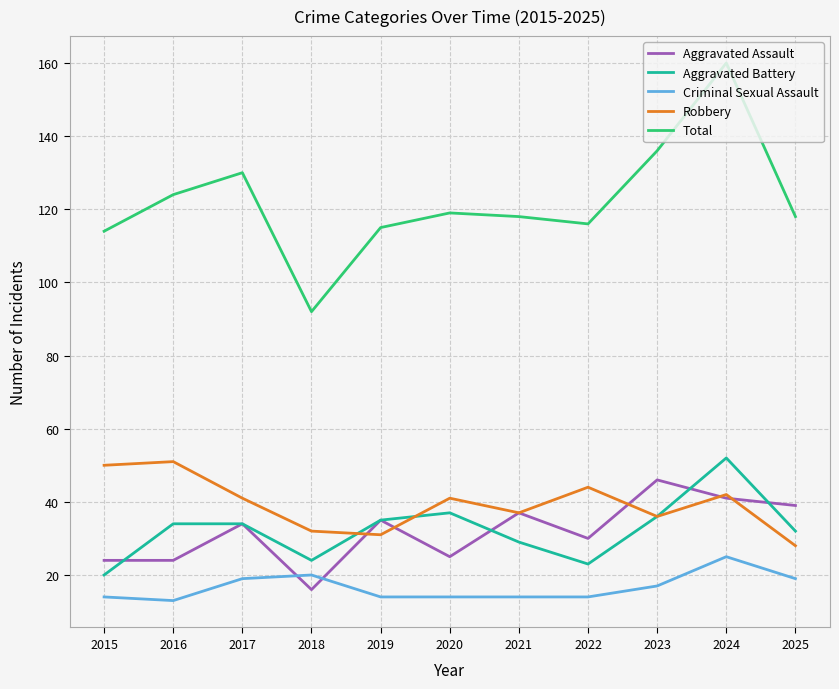

Which category has the highest value in the Aggravated Assault series?

2023